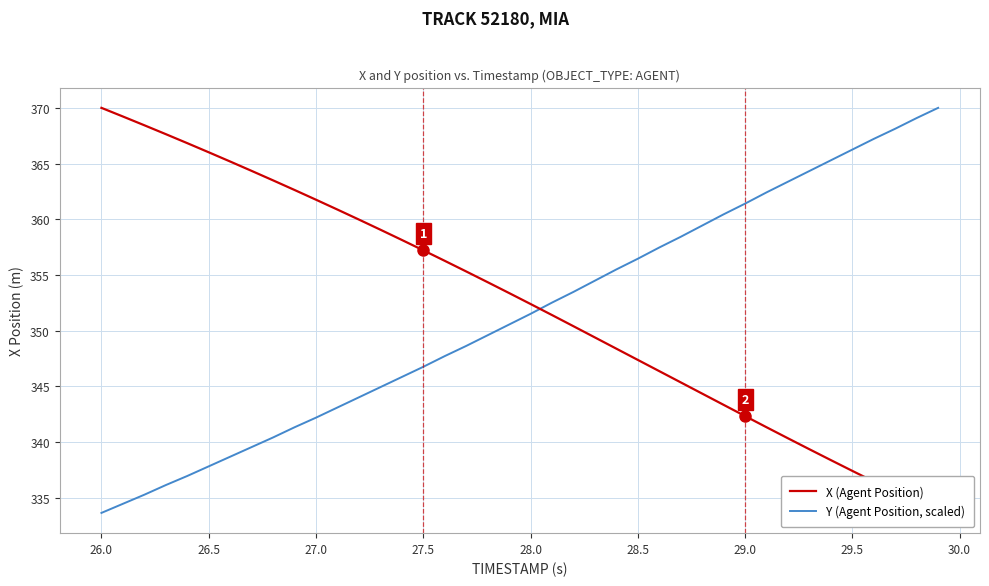

At which label does Y (Agent Position, scaled) first exceed 351?

28.0